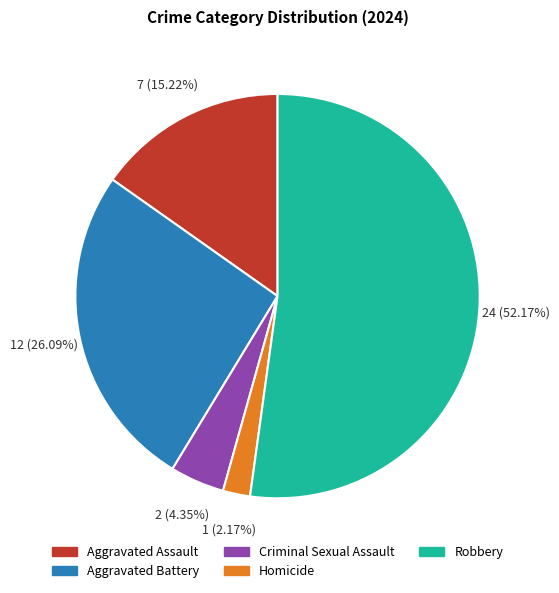

Is it true that Aggravated Battery is 26% of the pie?

True